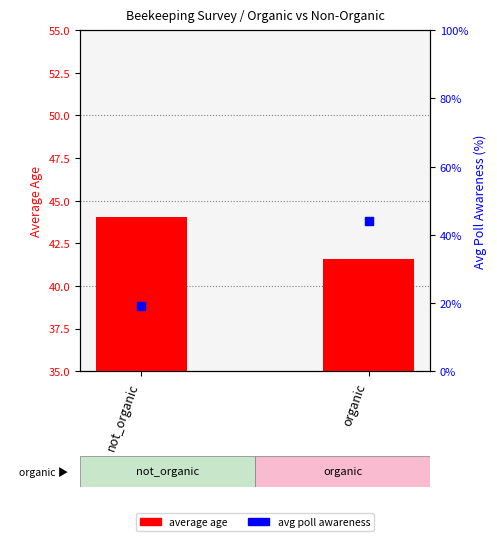

What is the total value across all series at organic?

42.0